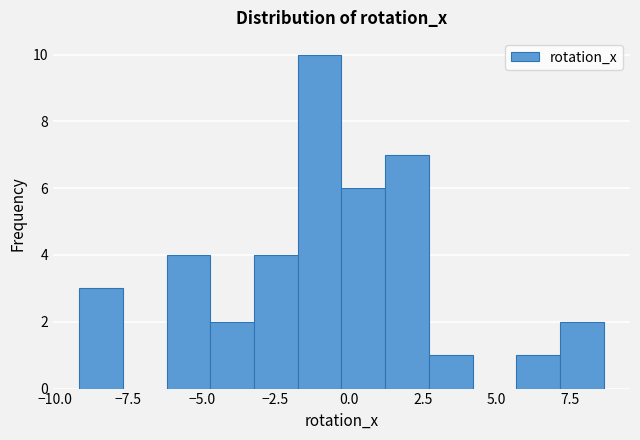

Read against the x-axis, roughly where is the centre of the tallest bar?

-1.0